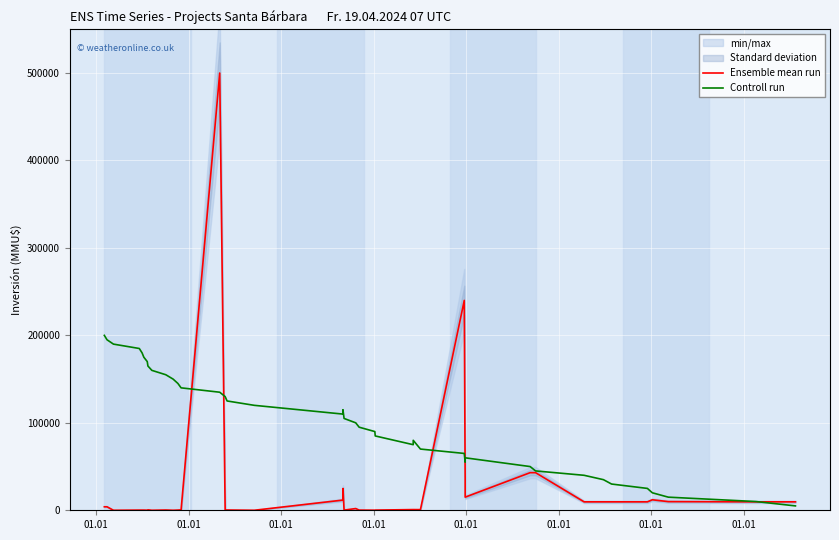

The Ensemble mean run series shows 757 at 01.01. True or false?

False